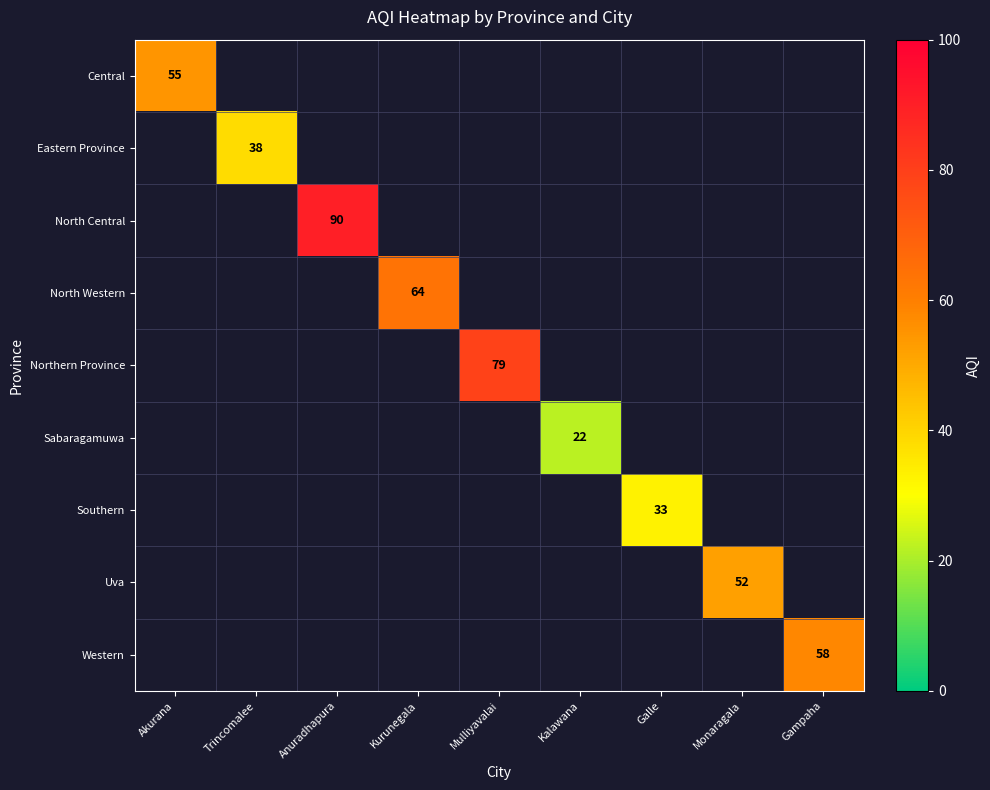

The Uva series shows 52.0 at Monaragala. True or false?

True